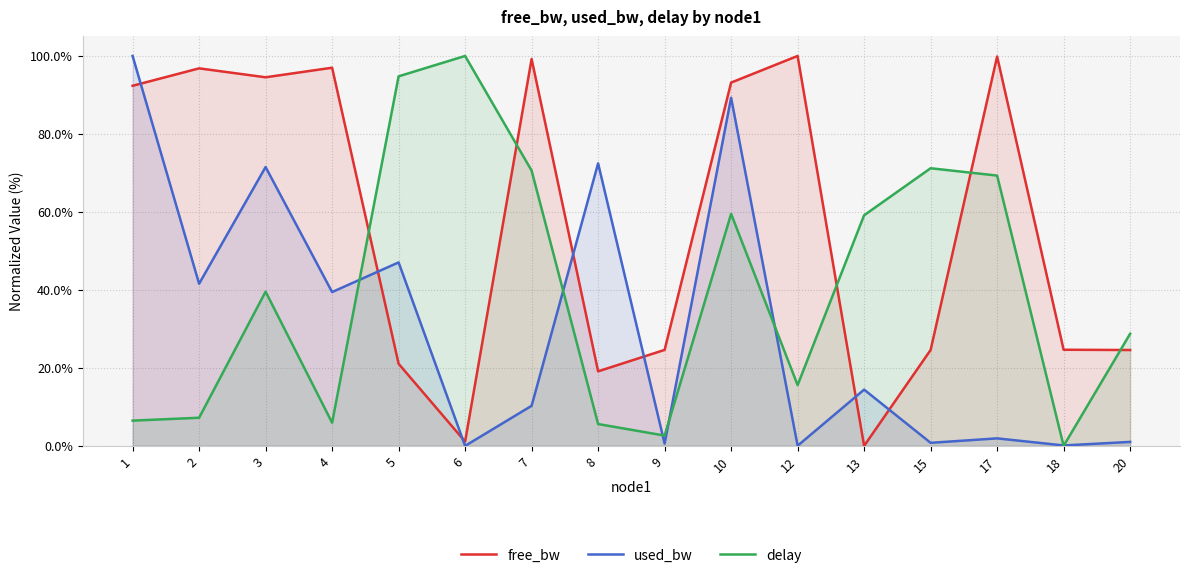

True or false: free_bw has more than 2 points higher than both neighbors.

True